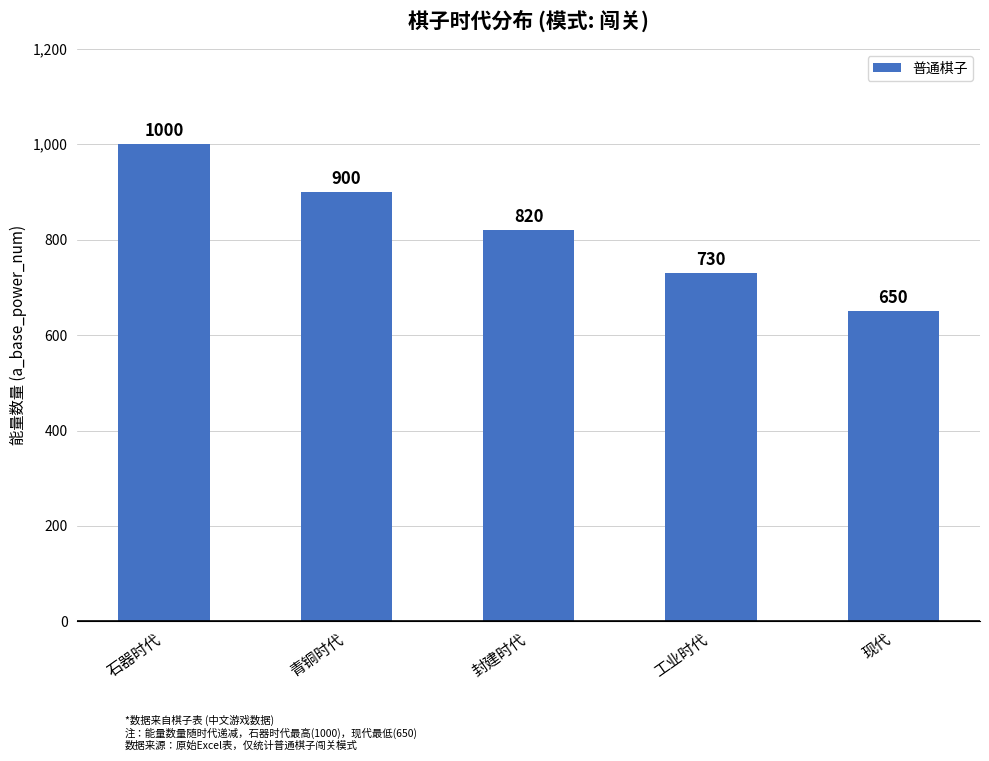

Reading left to right, what are all the values shown in this chart?

石器时代=1000	青铜时代=900	封建时代=820	工业时代=730	现代=650